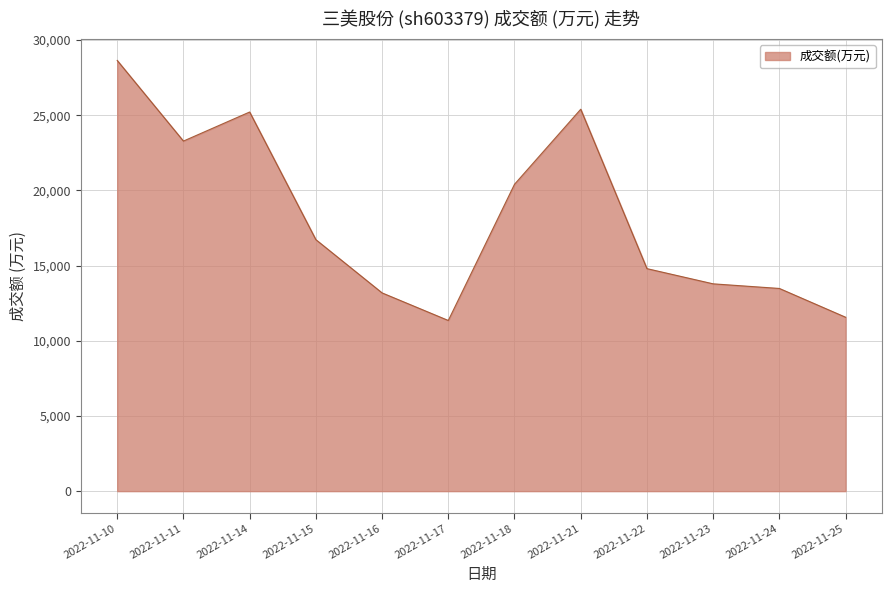

What is the change in value from 2022-11-14 to 2022-11-24?

-11731